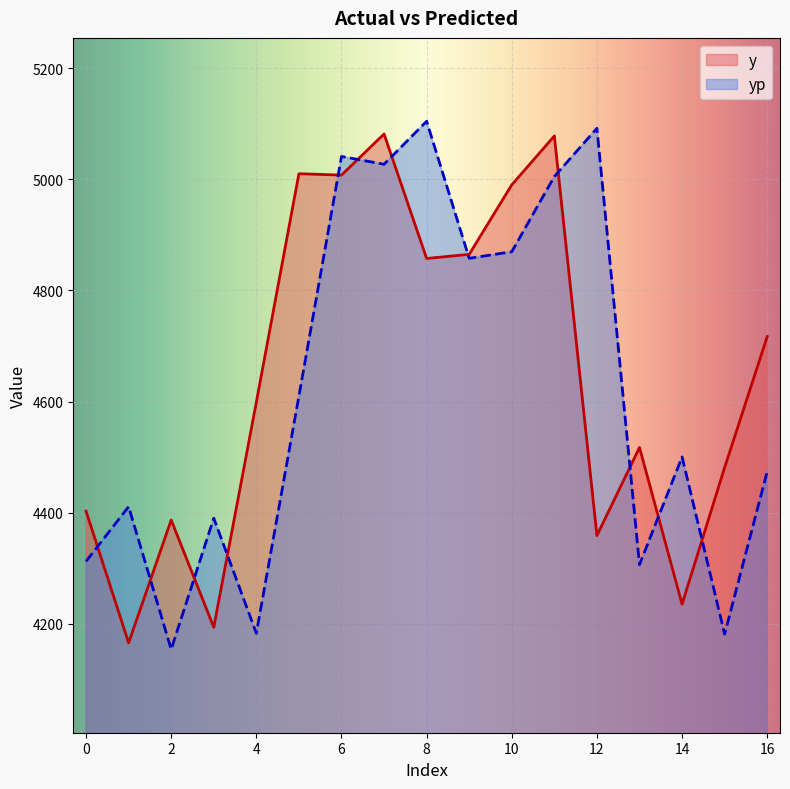

Which series changed the most between 4 and 12?

yp